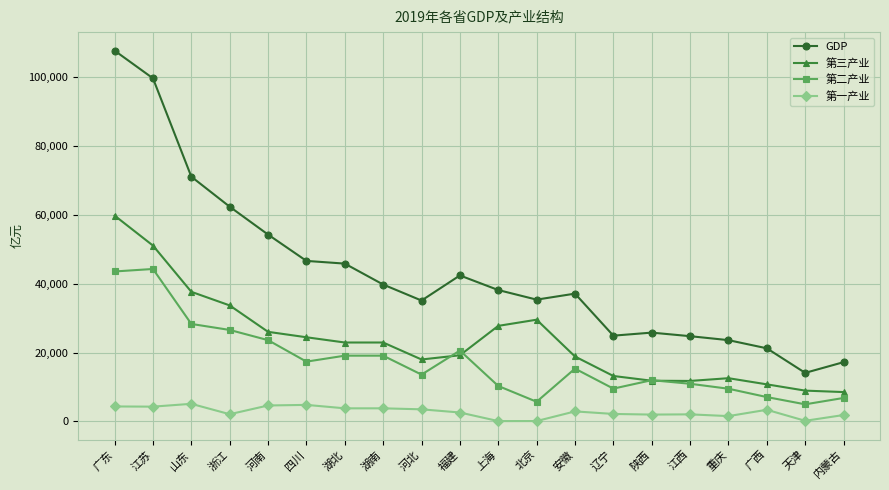

What is the spread (max minus min) of values at 江苏?

95335.2